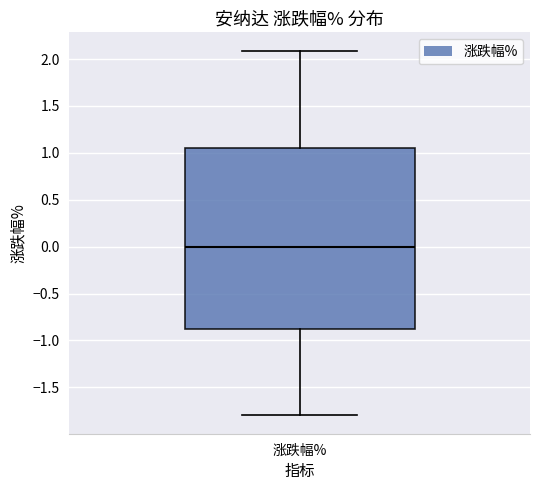

Where does the median line of the box for 涨跌幅% sit on the y-axis? The values are not printed on the chart, so give them approximately, as read against the axis.

0.00